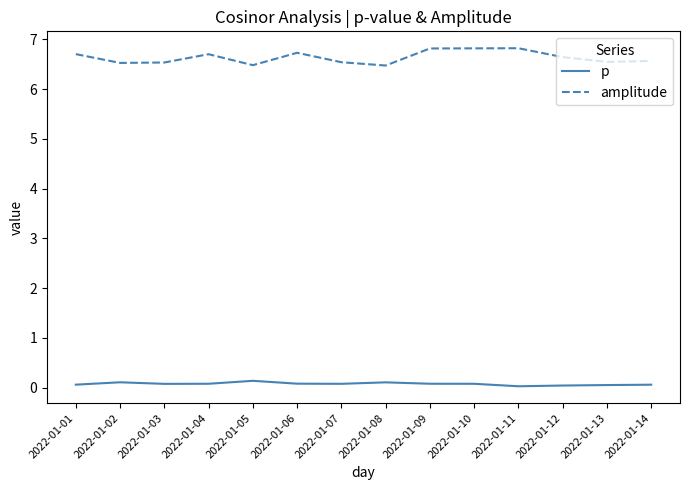

What is the sum of the amplitude values at 2022-01-09 and 2022-01-14?

13.4